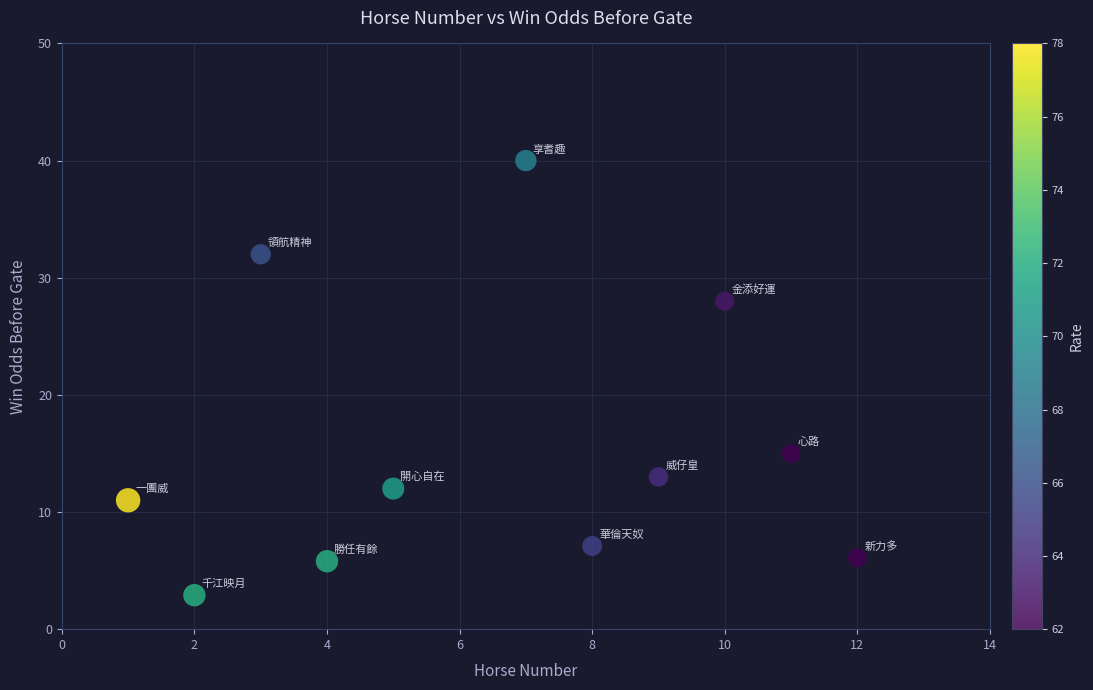

What Y value in the scatter plot is closest to 21?

15.0